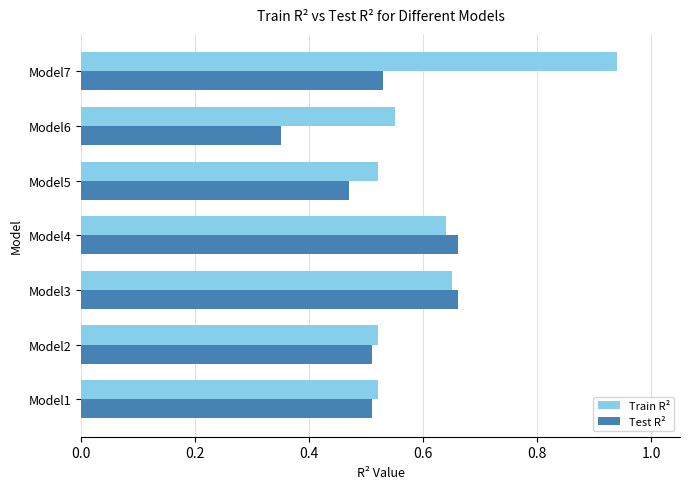

At which category does the chart reach its minimum across all series?

Model6